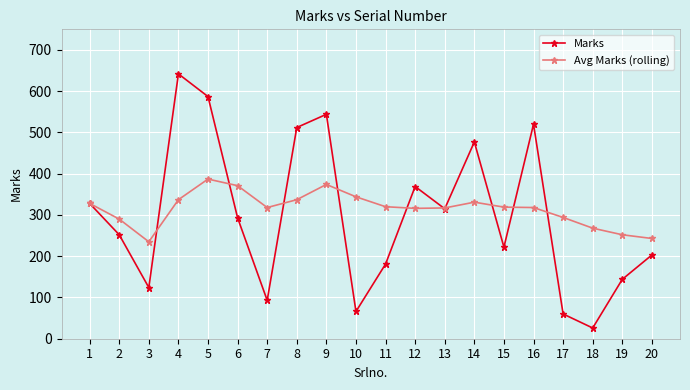

True or false: Avg Marks (rolling) and Marks cross at least once.

True